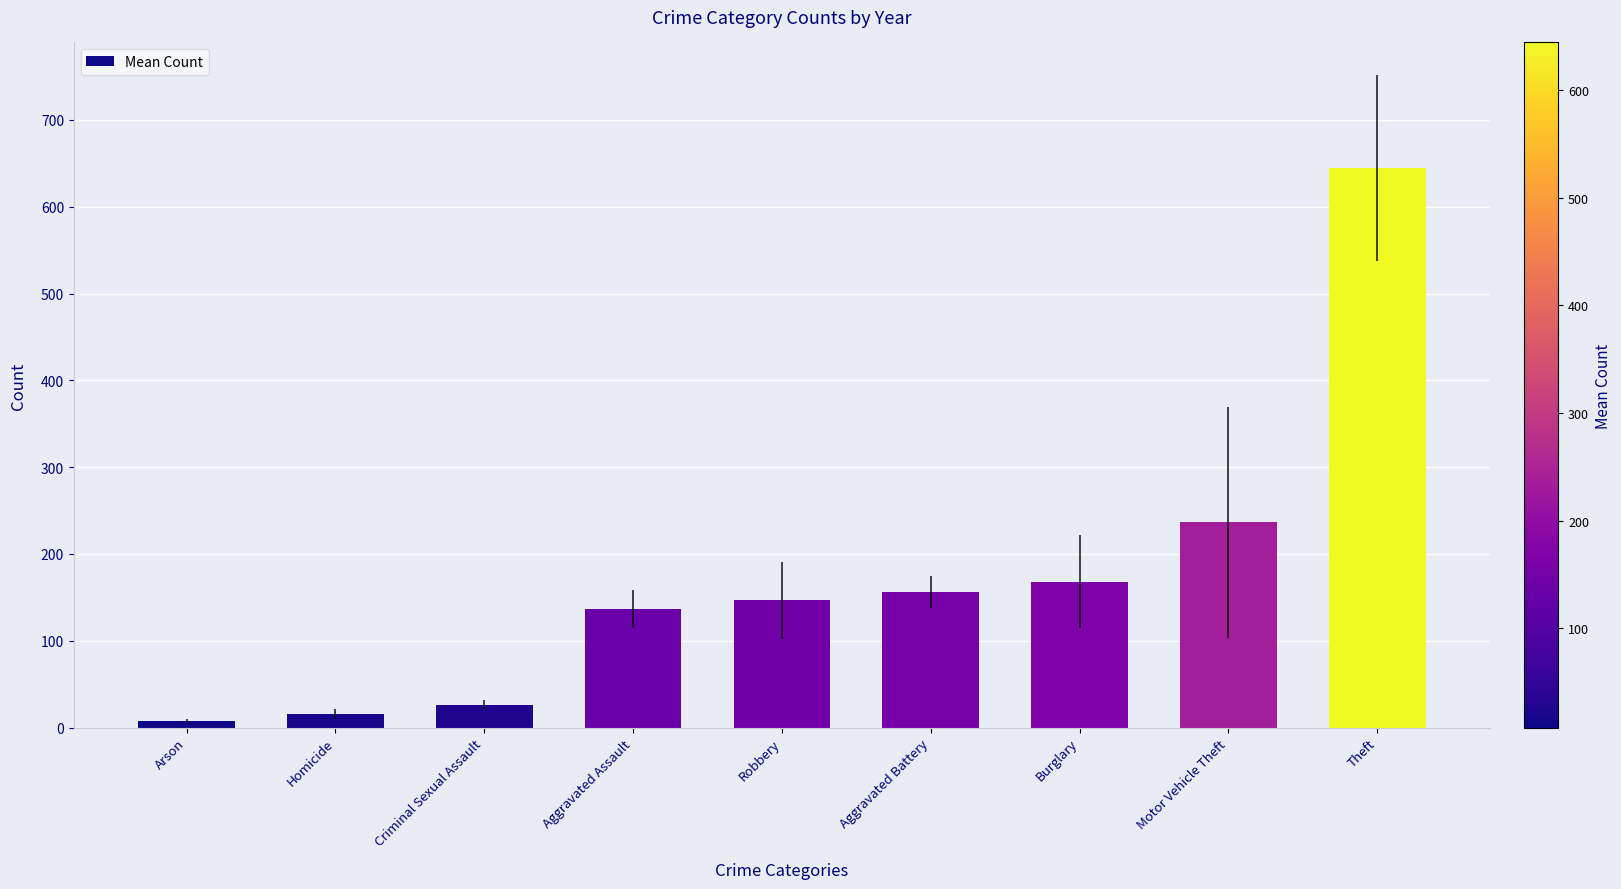

What is the difference between the second highest and second lowest values?

220.3